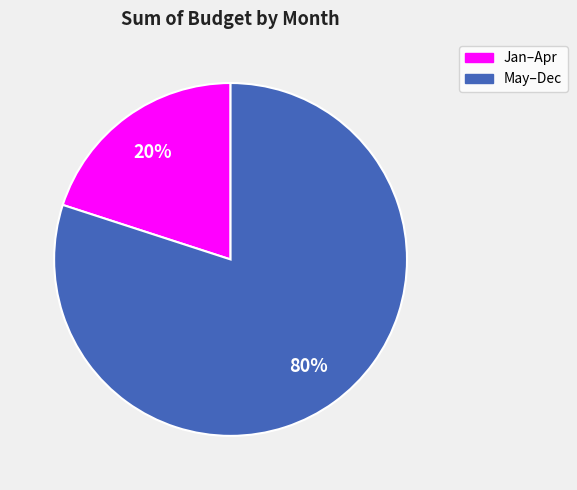

Is there a majority slice in this chart?

Yes